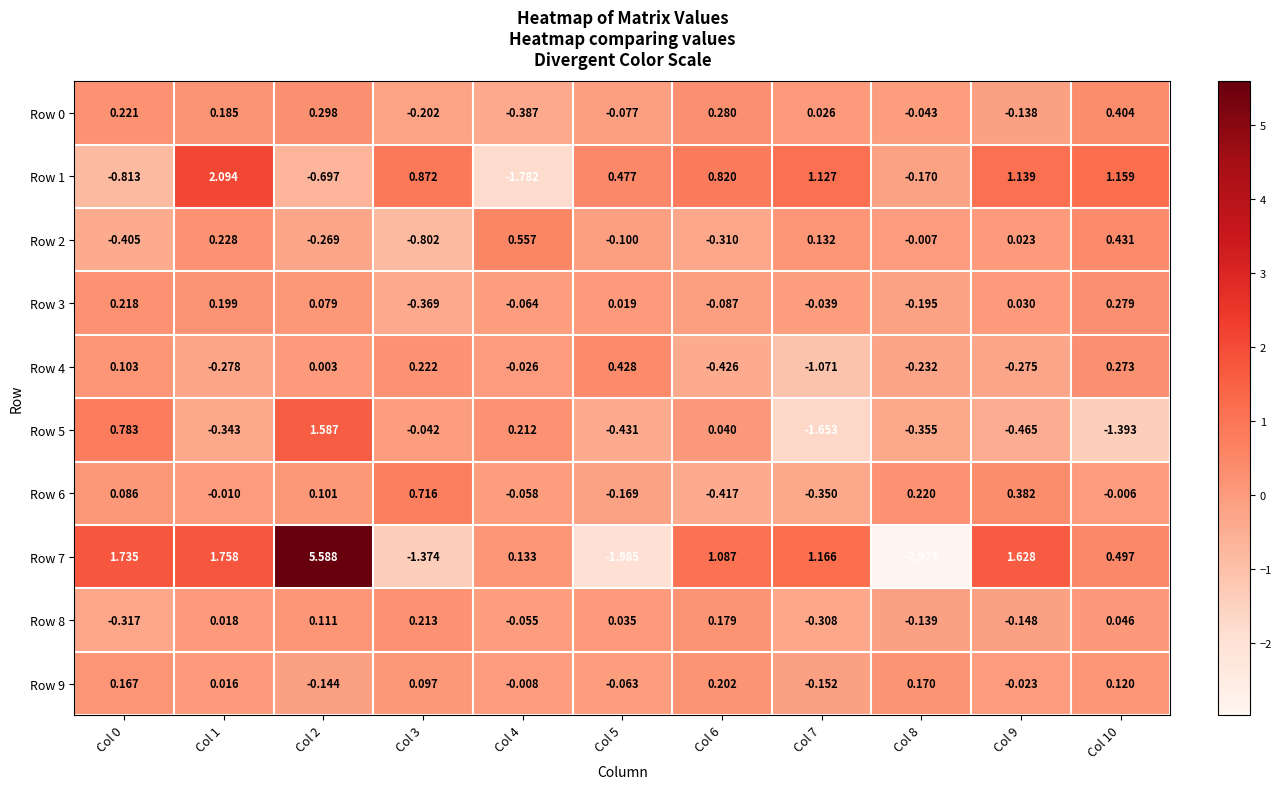

How many negative values does the Row 2 series have?

6